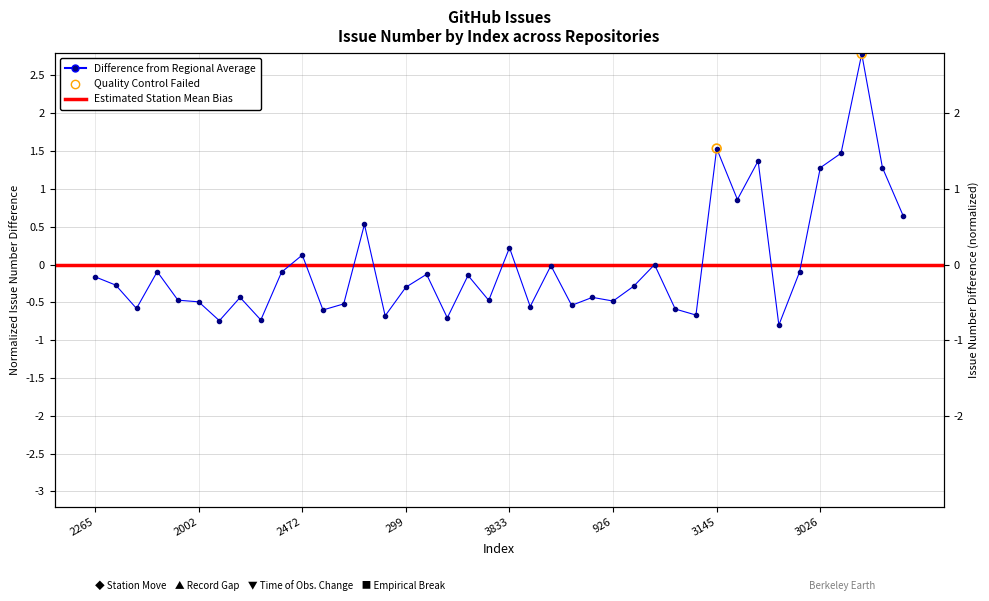

Between 3719 and 992, which is larger?

3719